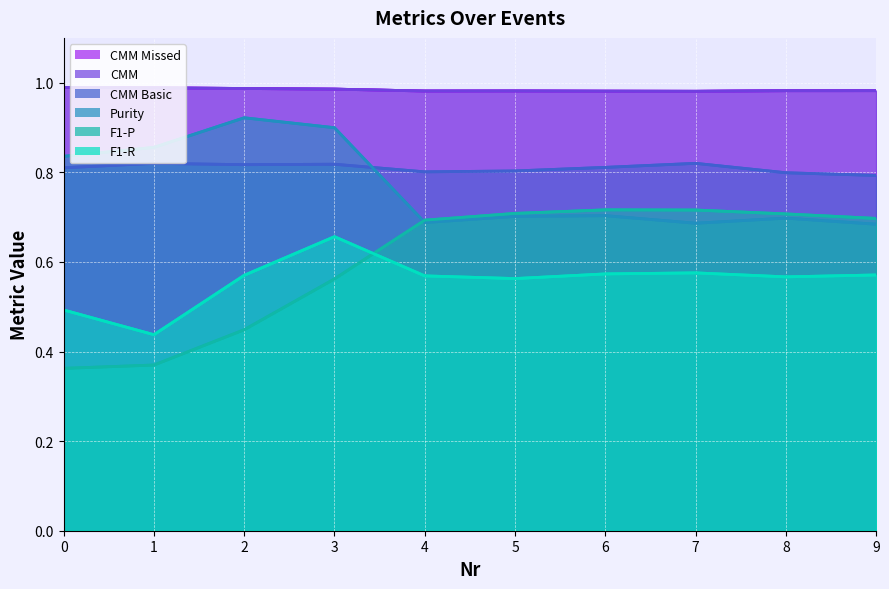

The F1-R series shows 0.6 at 9. True or false?

True